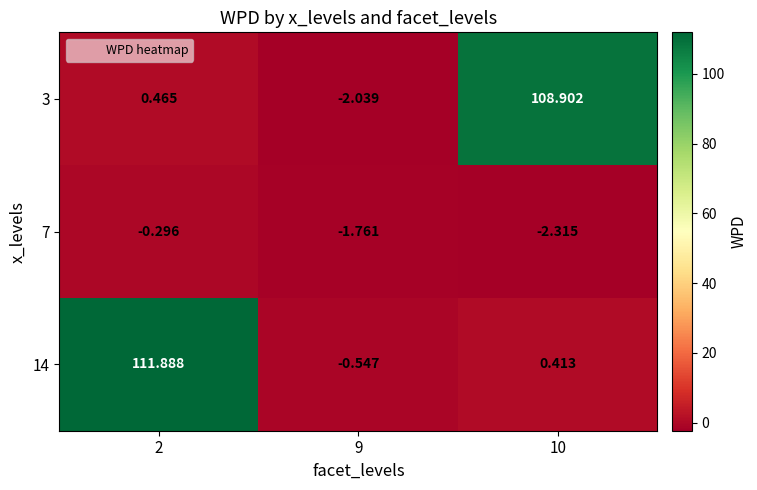

Is the value of 14 at 2 greater than the value of 7 at 9?

Yes